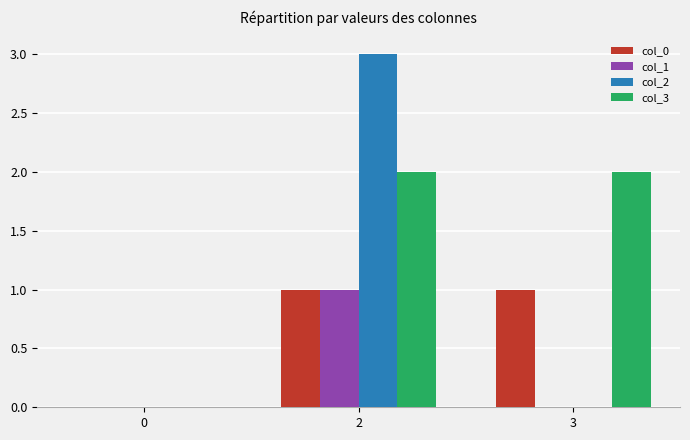

How many values in col_3 are above zero?

2